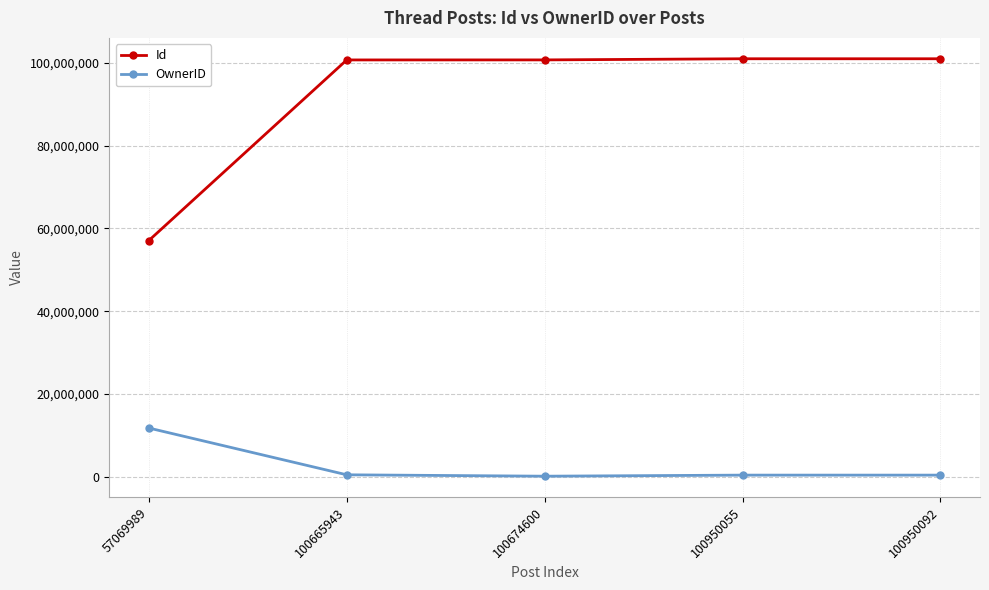

How many lines are shown in the chart?

2